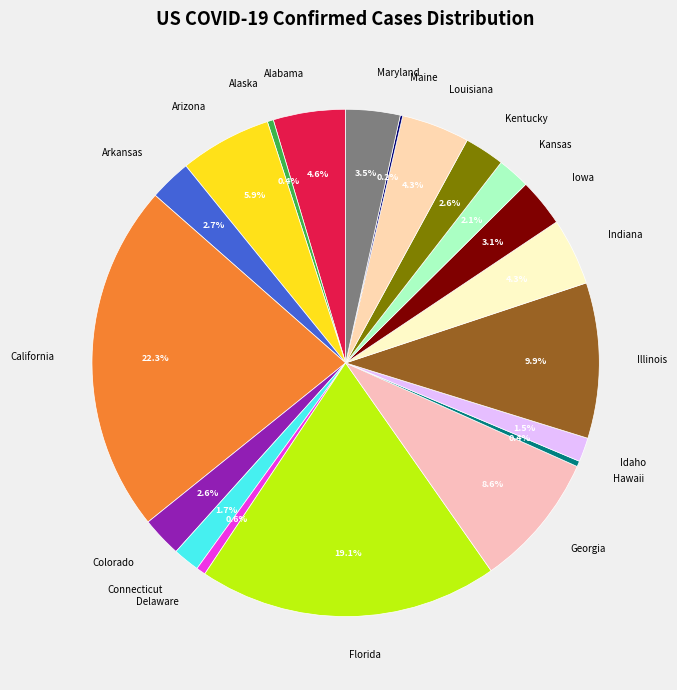

To the nearest percent, what portion does Colorado represent?

3%